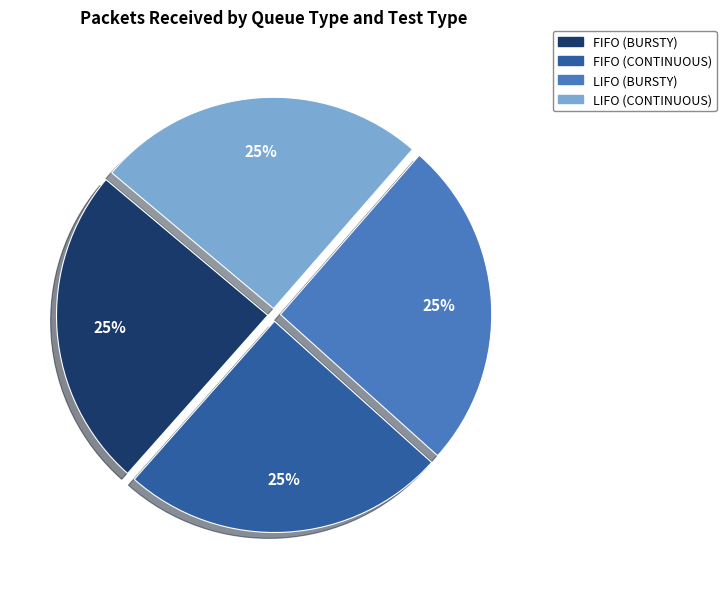

Does any single category account for the majority?

No